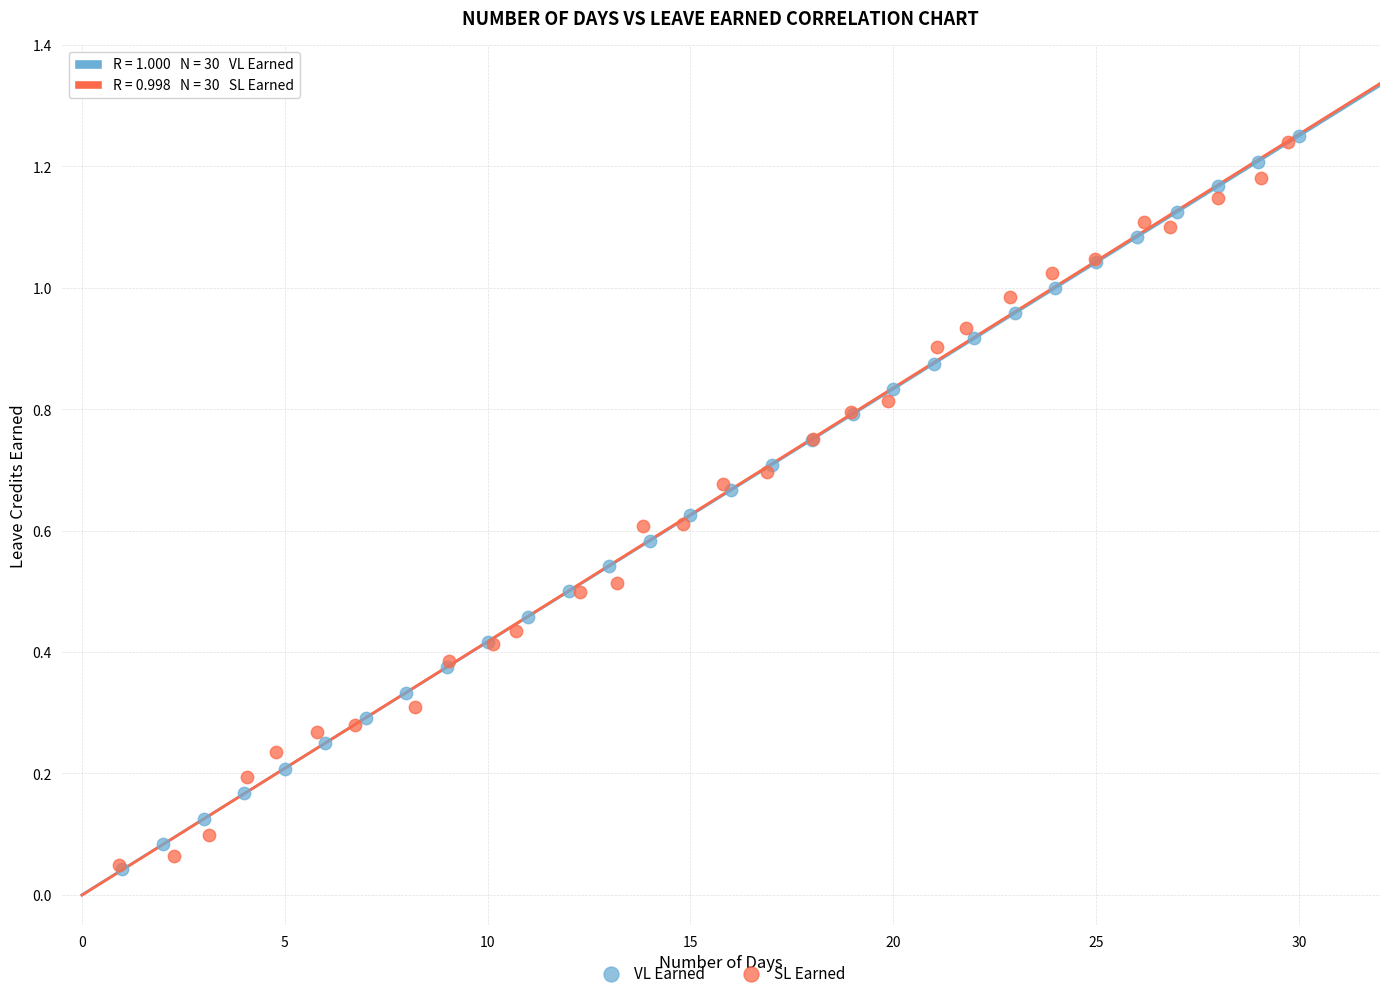

What are all the series names shown in the legend?

VL Earned, SL Earned